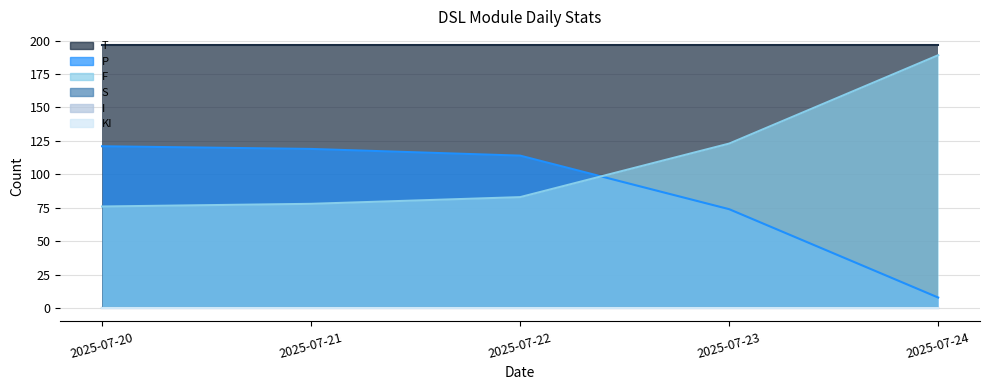

True or false: KI has a value of 0 at 2025-07-24.

True